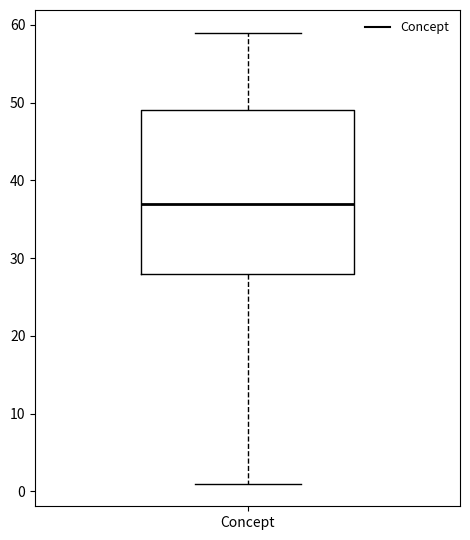

Where does the median line of the box for Concept sit on the y-axis? The values are not printed on the chart, so give them approximately, as read against the axis.

37